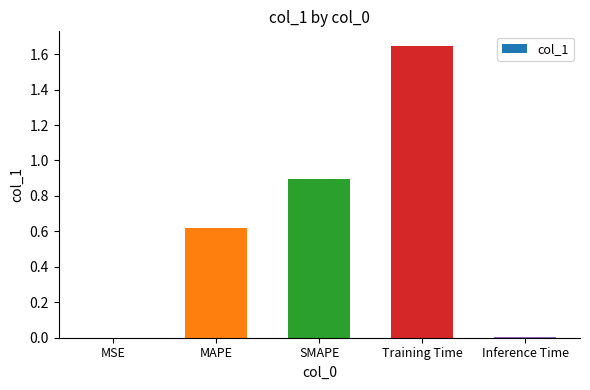

Read the value at SMAPE.

0.9